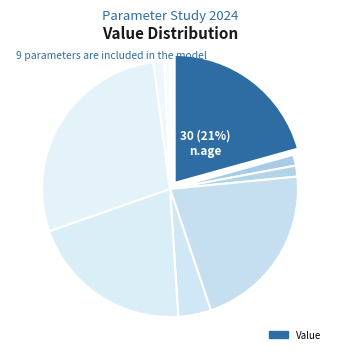

How many segments does this pie chart have?

9